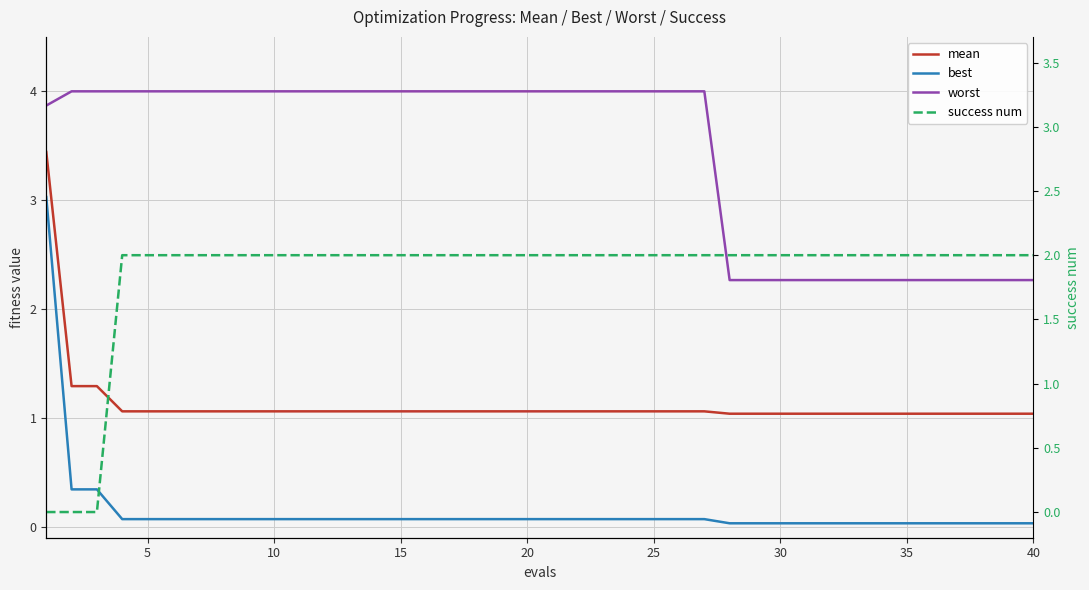

How many data points in success num are less than 2?

3